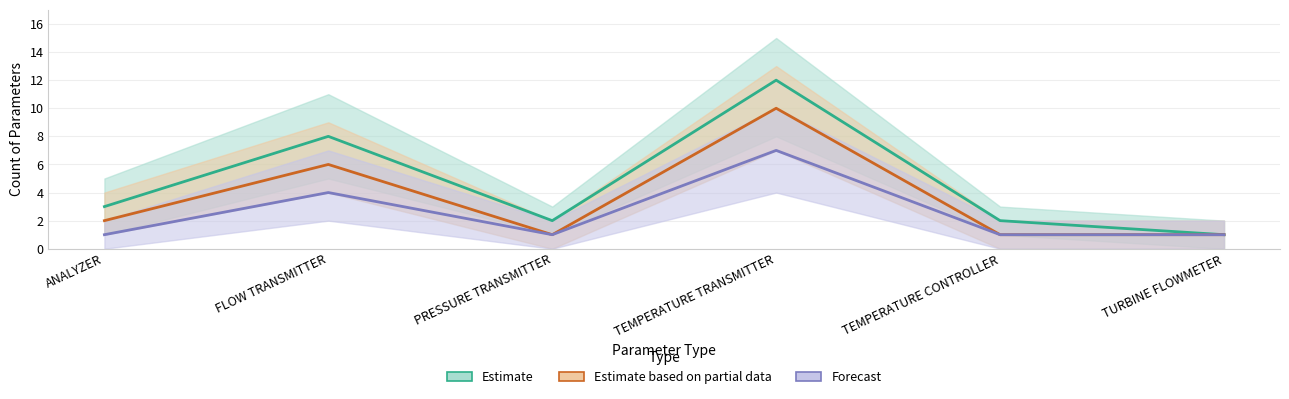

What is the smallest value displayed?

1